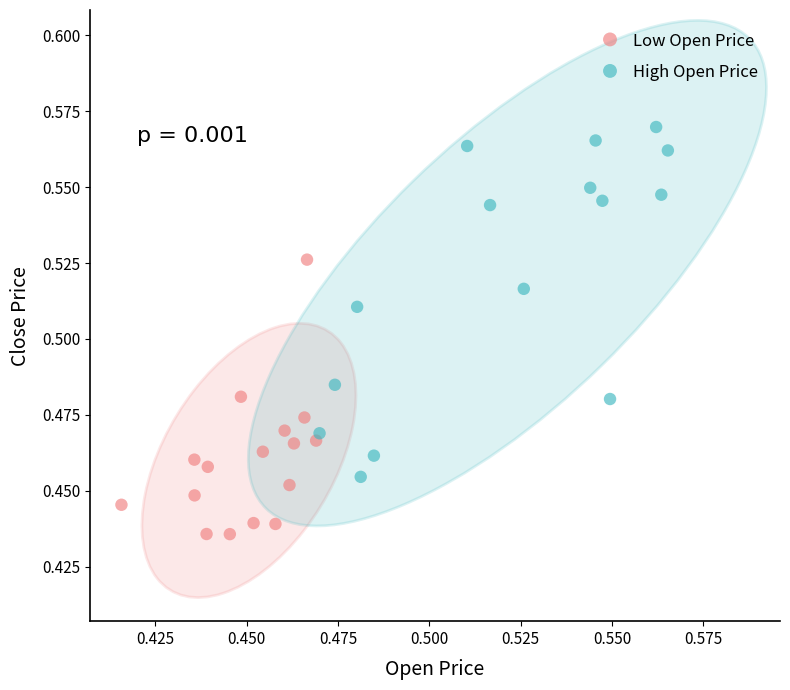

Which series contains the highest Y value?

High Open Price